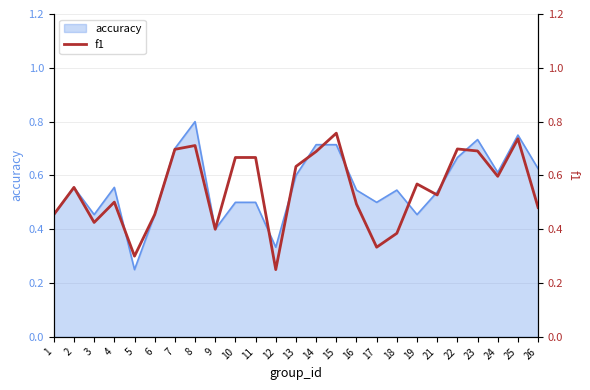

Which label corresponds to the smallest value in the chart?

12